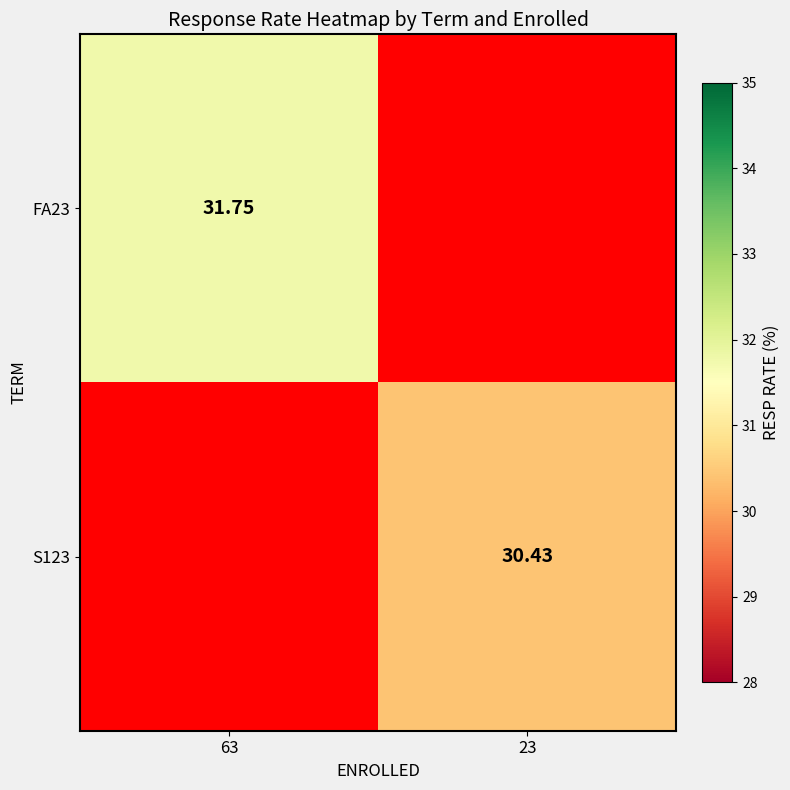

Is it true that FA23 equals 31.8 at 63?

True